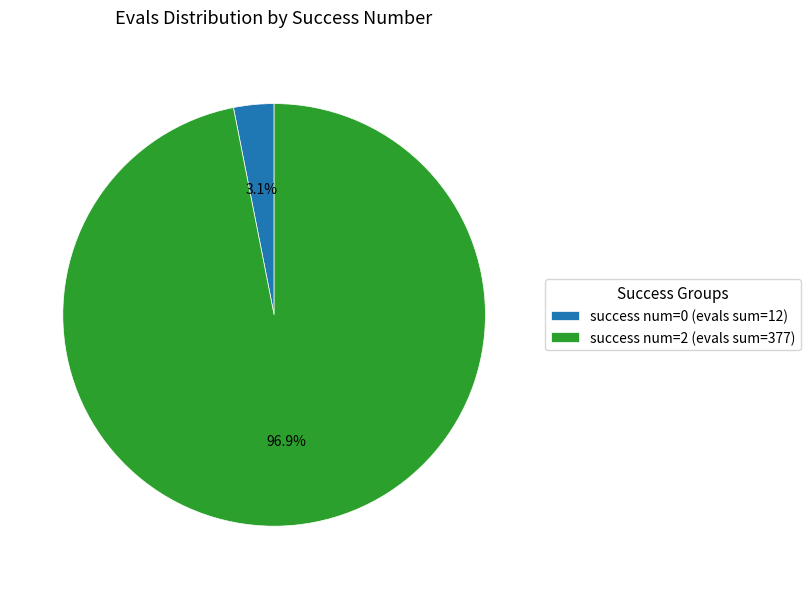

Rank the categories by value from highest to lowest.

success num=2 (evals sum=377), success num=0 (evals sum=12)